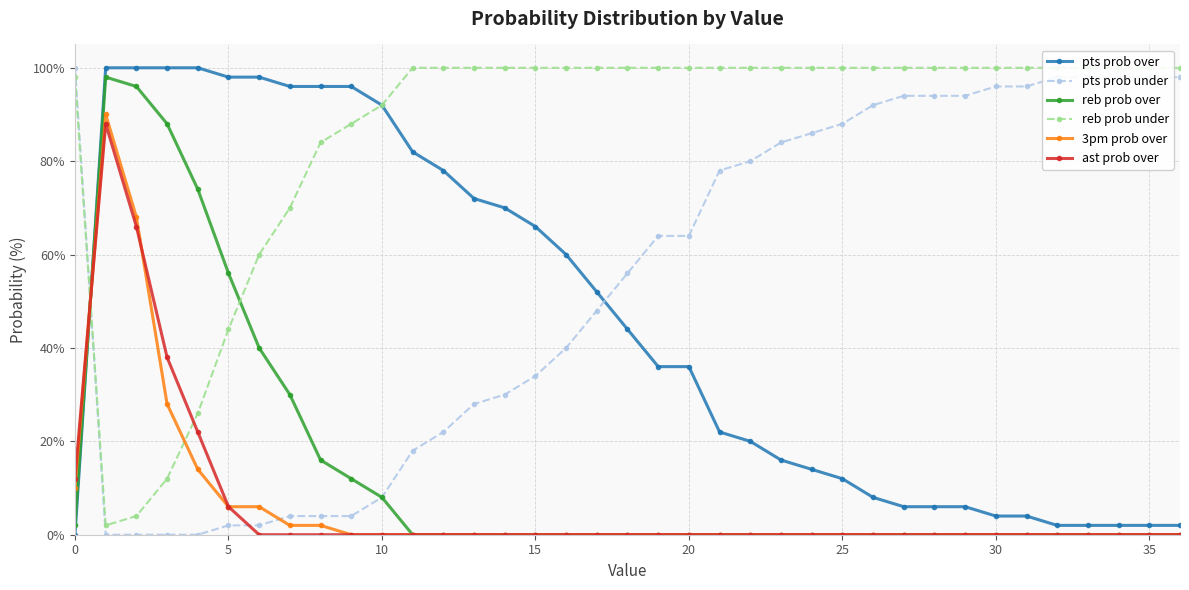

After their last crossing, which series has the higher values: ast prob over or pts prob under?

pts prob under